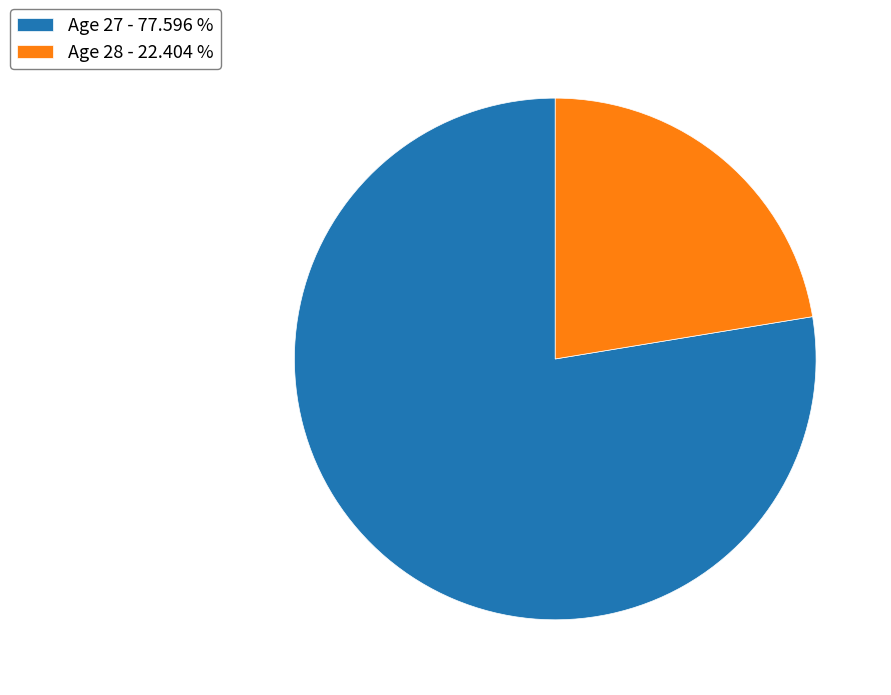

Is it true that Age 27 is 70% of the pie?

False